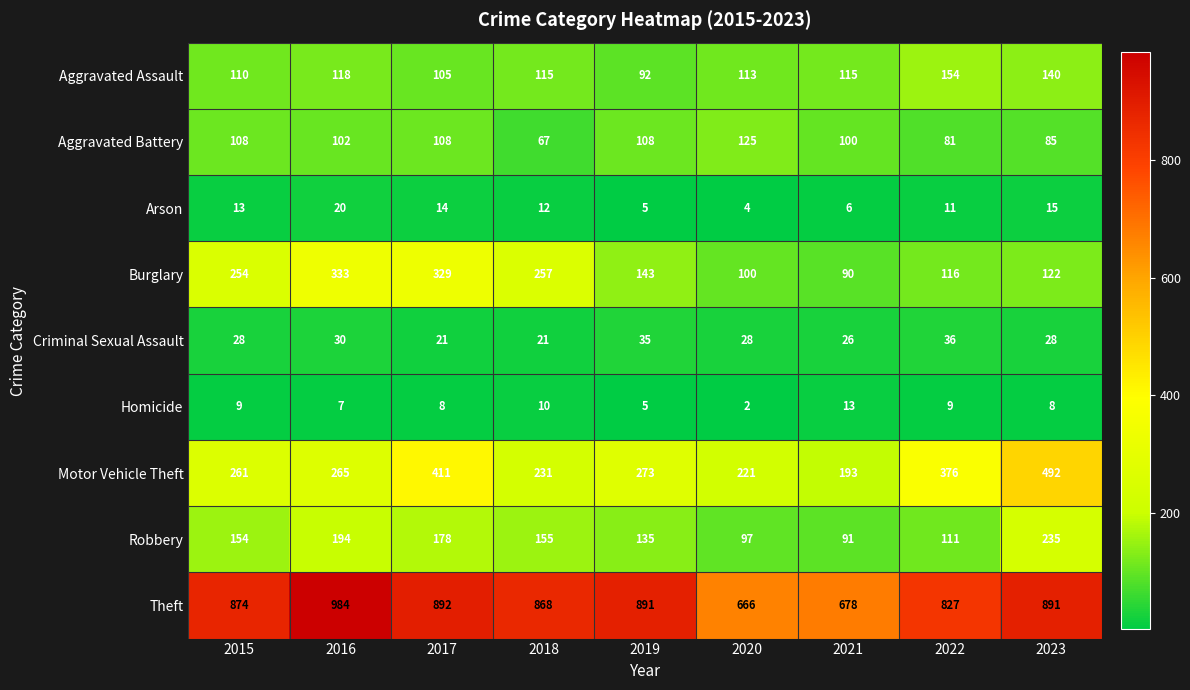

What is the difference between the maximum and minimum values in the Theft series?

318